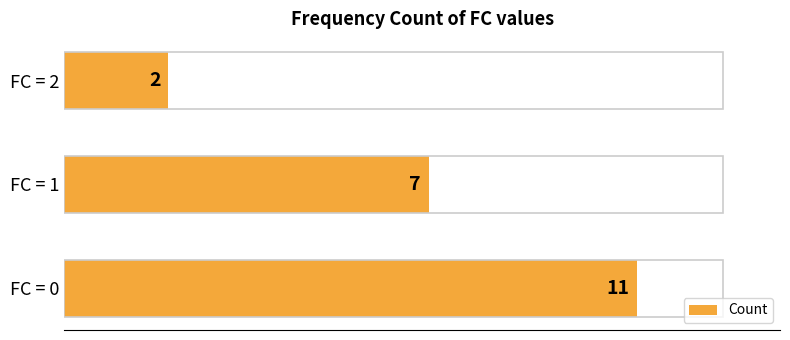

Reading bottom to top, transcribe all the data shown in this chart.

11	7	2